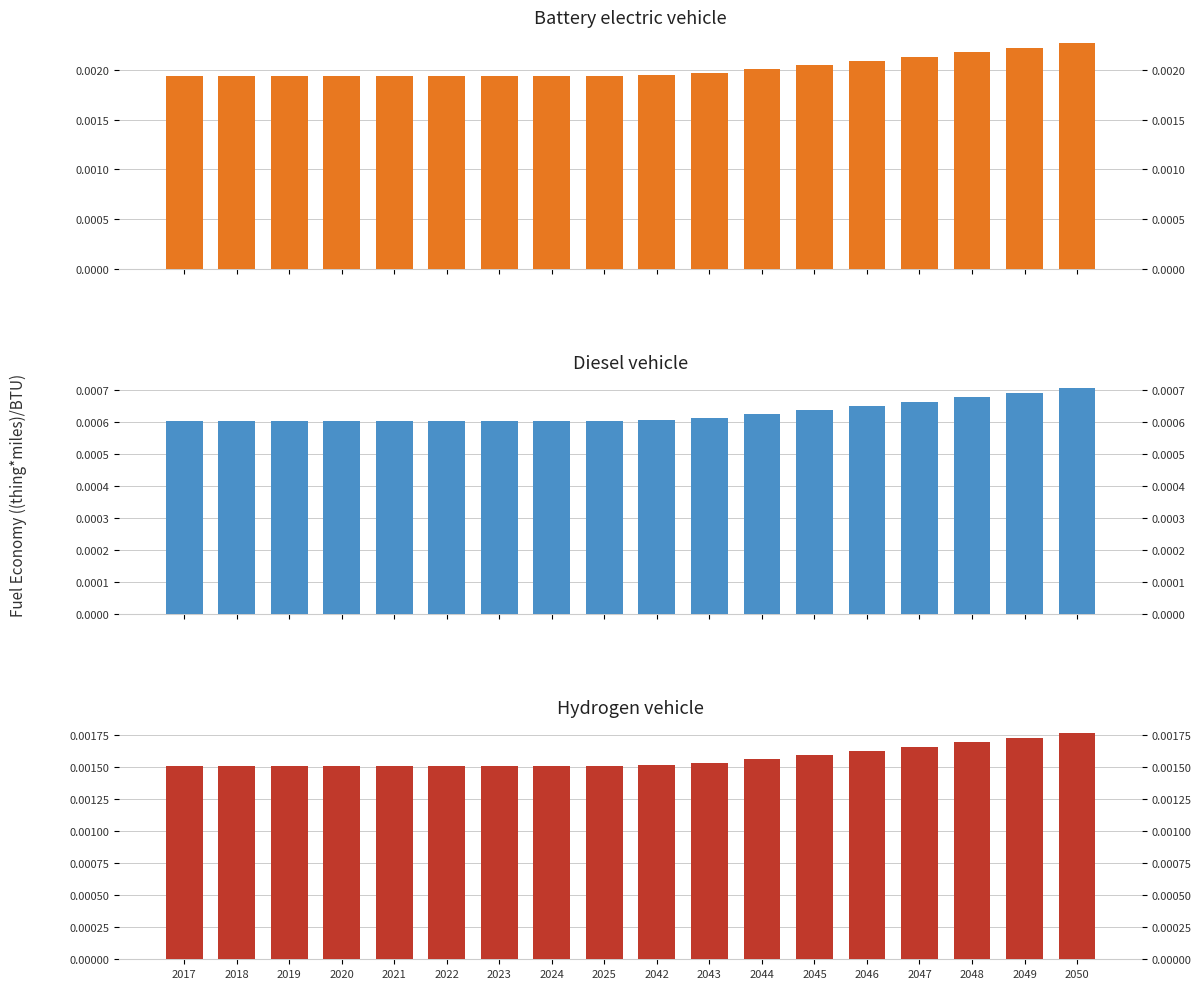

The value of hydrogen vehicle at 2050 is 0.0. True or false?

False